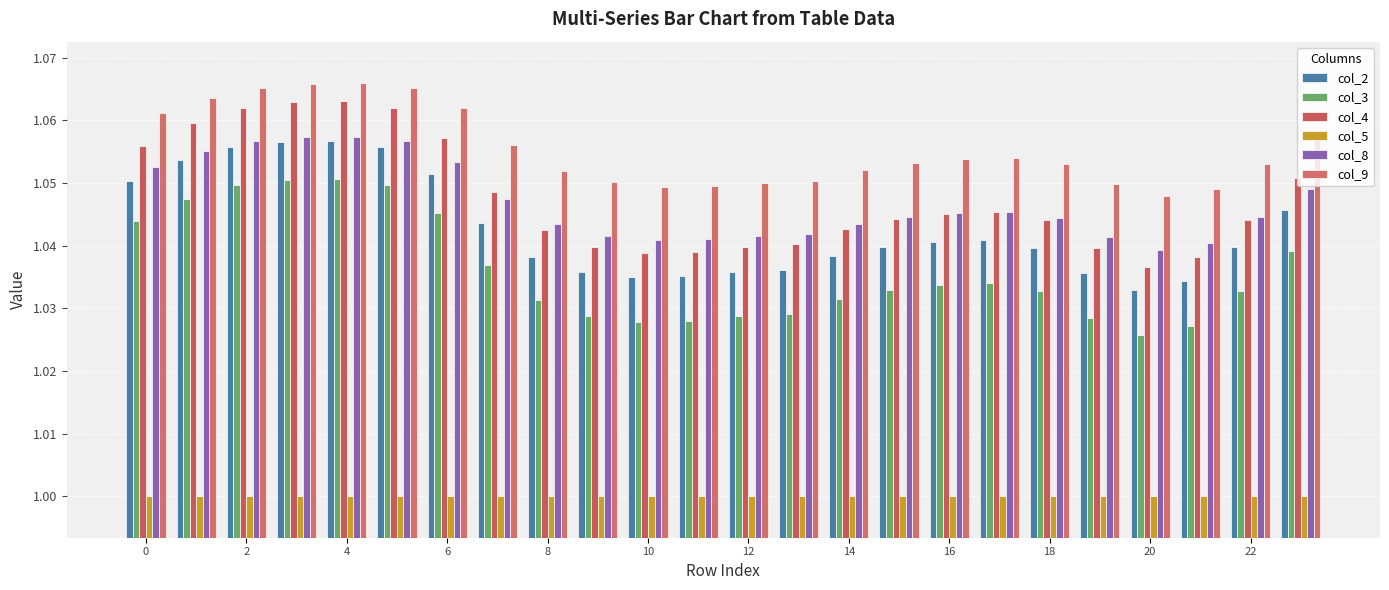

At which label is col_9 closest to 1?

20